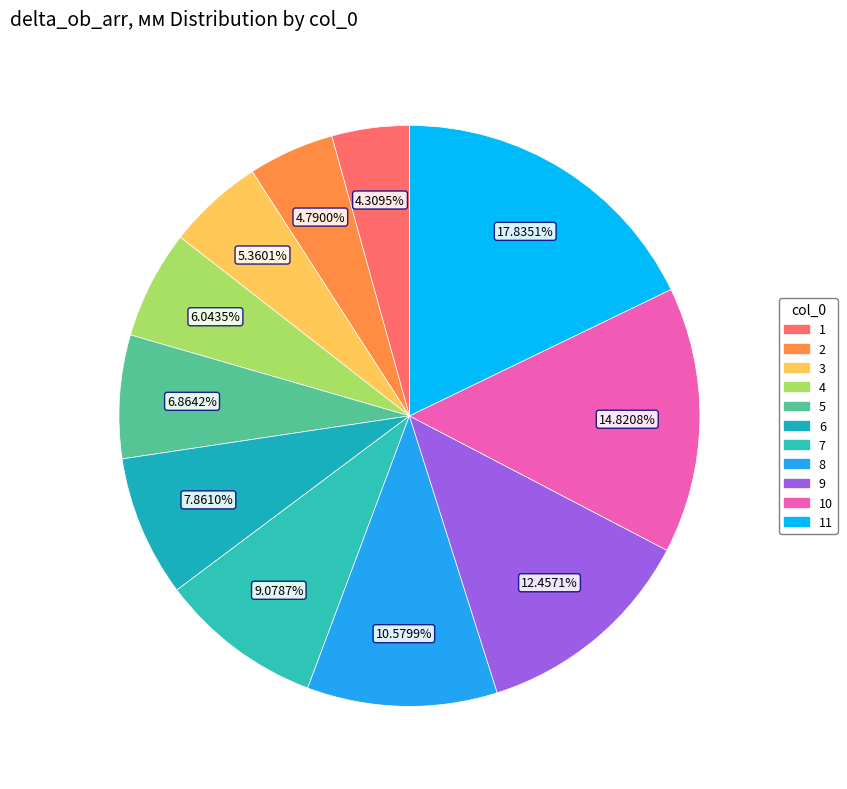

How many segments does this pie chart have?

11